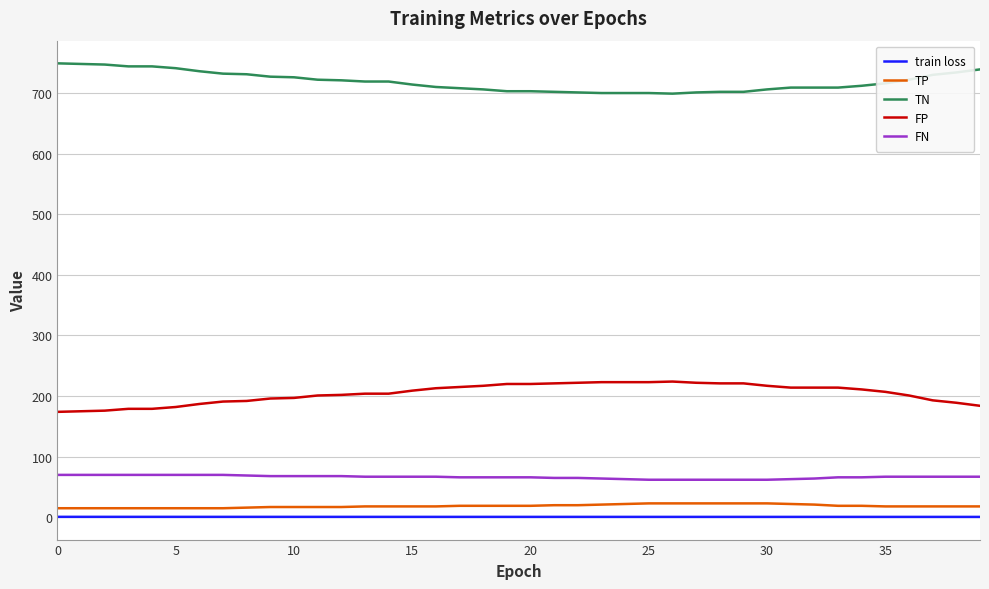

What is the sum of all TN values?

28743.0